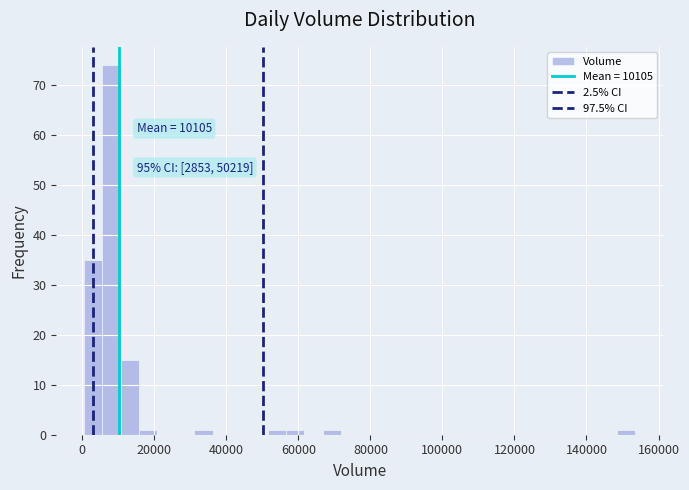

Around what value on the x-axis is the tallest bar? Give the approximate position of its centre, as read against the axis.

8000